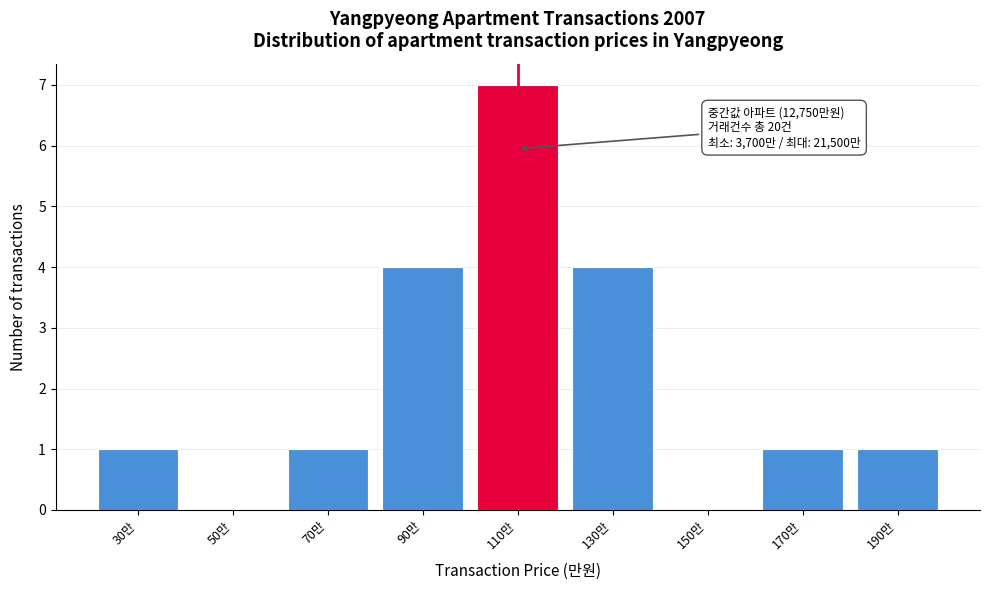

Reading left to right, what are all the values shown in this chart?

30만=1	50만=0	70만=1	90만=4	110만=7	130만=4	150만=0	170만=1	190만=1